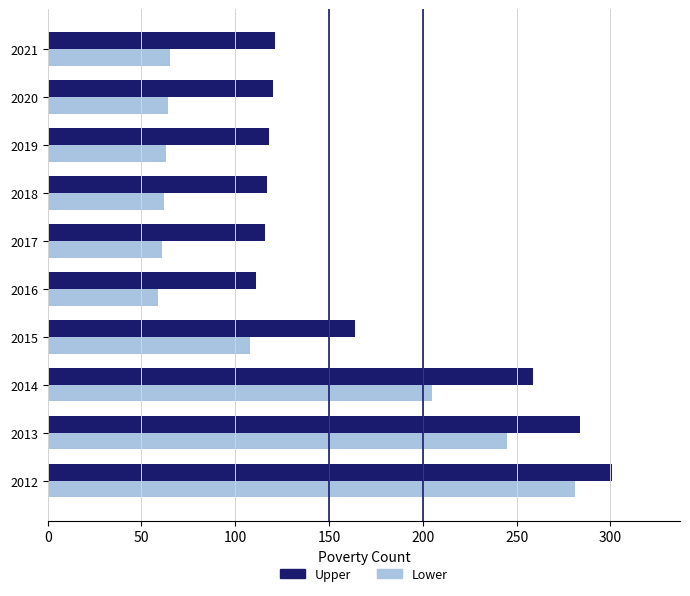

At 2014, list the series in order from smallest to largest.

Lower, Upper